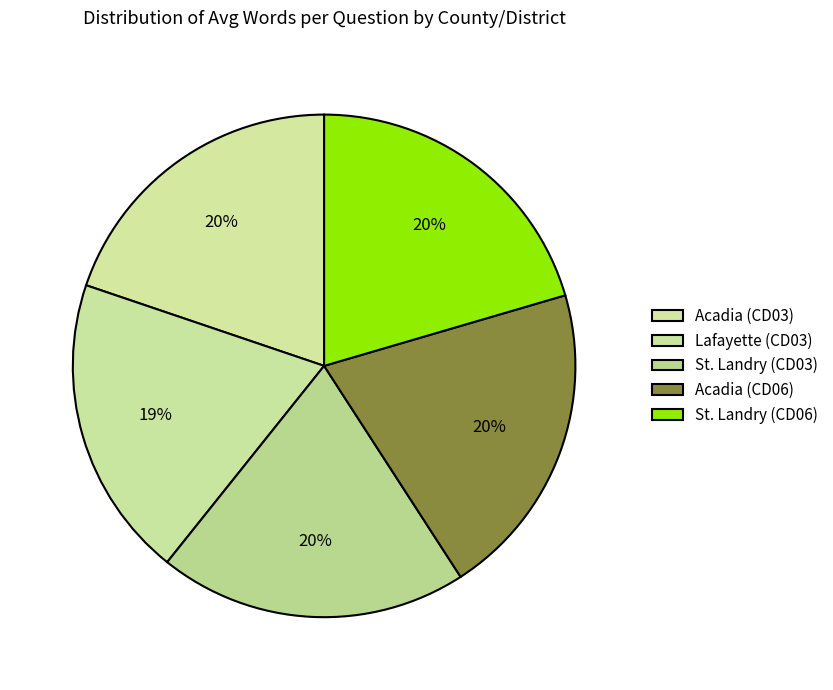

What is the change in value from Acadia (CD03) to St. Landry (CD03)?

+0.1